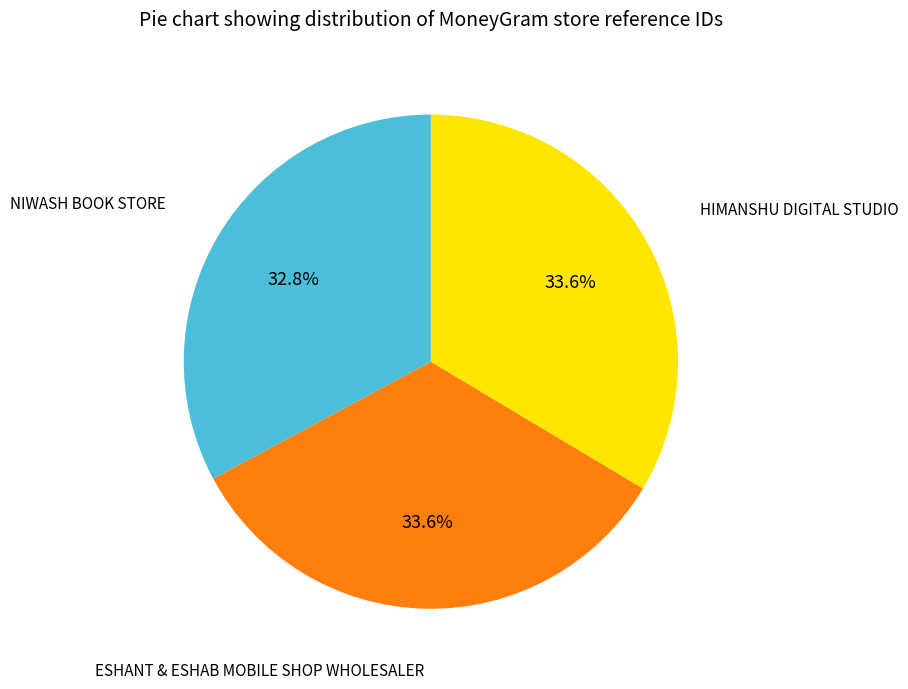

Is there any slice that represents more than half of the pie?

No